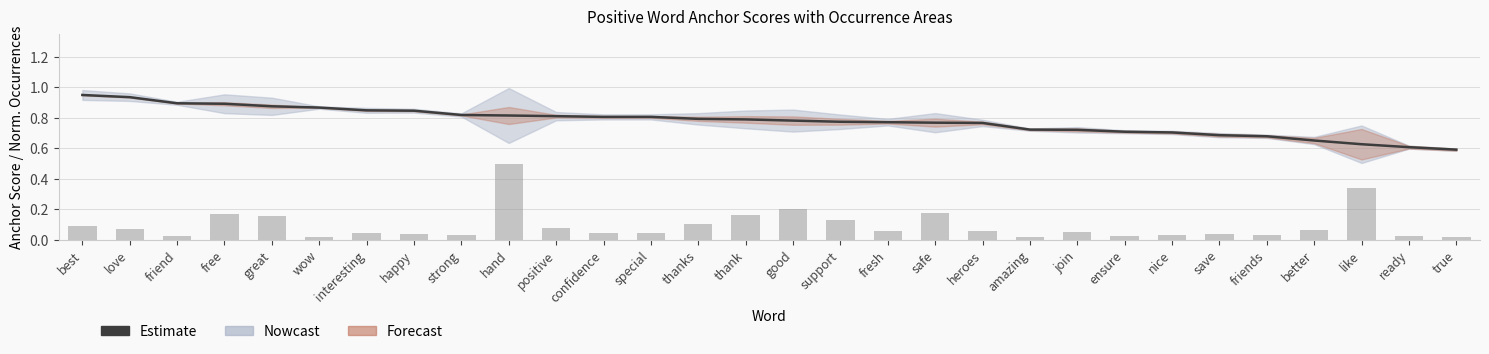

What is the total value across all series at confidence?

0.9